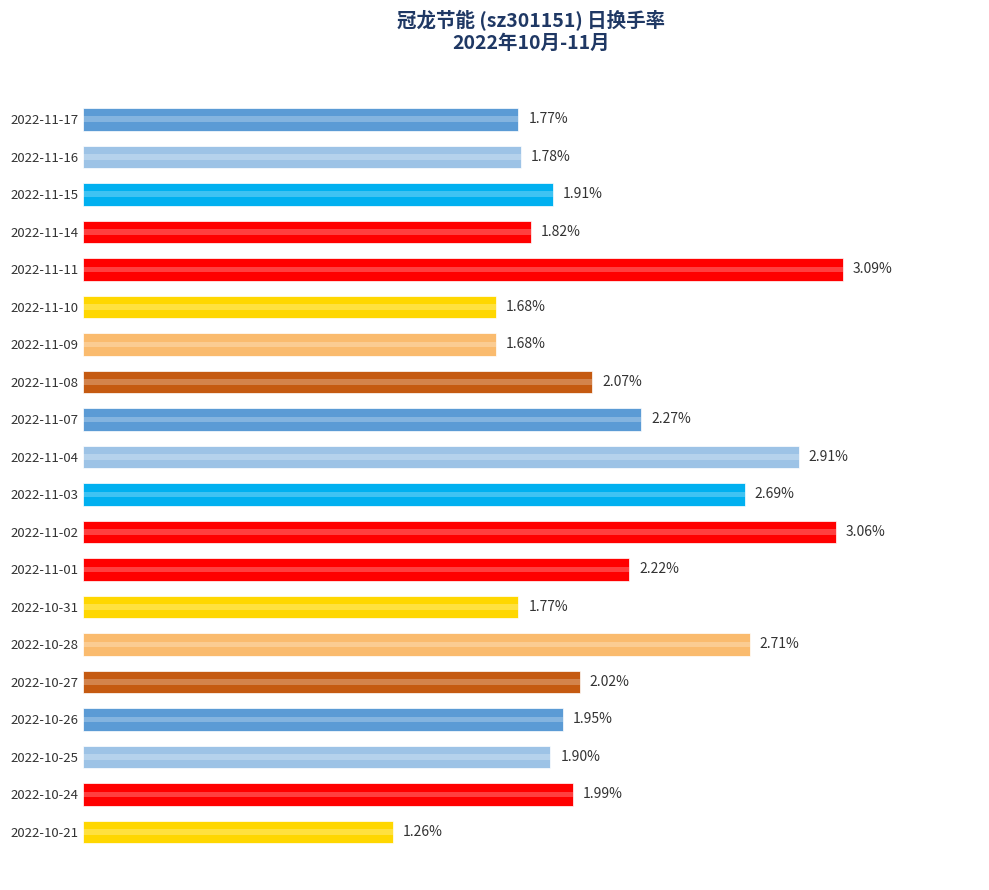

Are the bars grouped side by side (vs. stacked)?

No